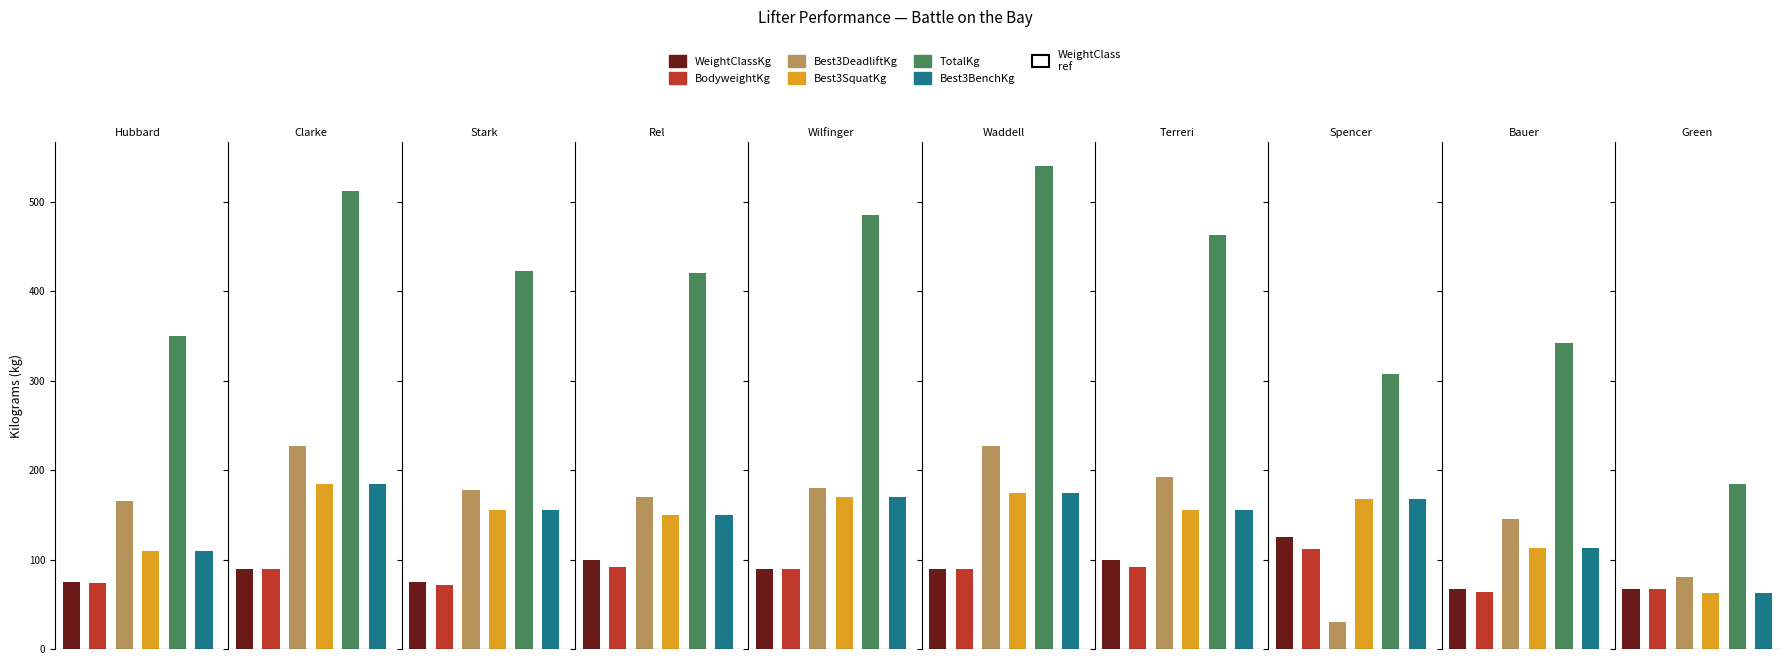

Which series has the largest total across all categories?

TotalKg